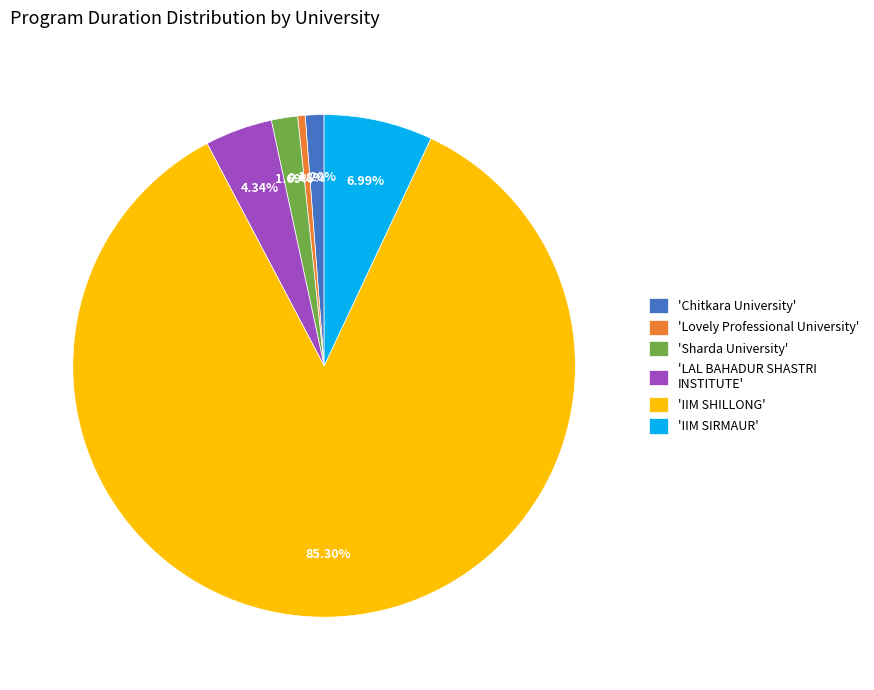

To the nearest percent, what is the average slice percentage?

17%